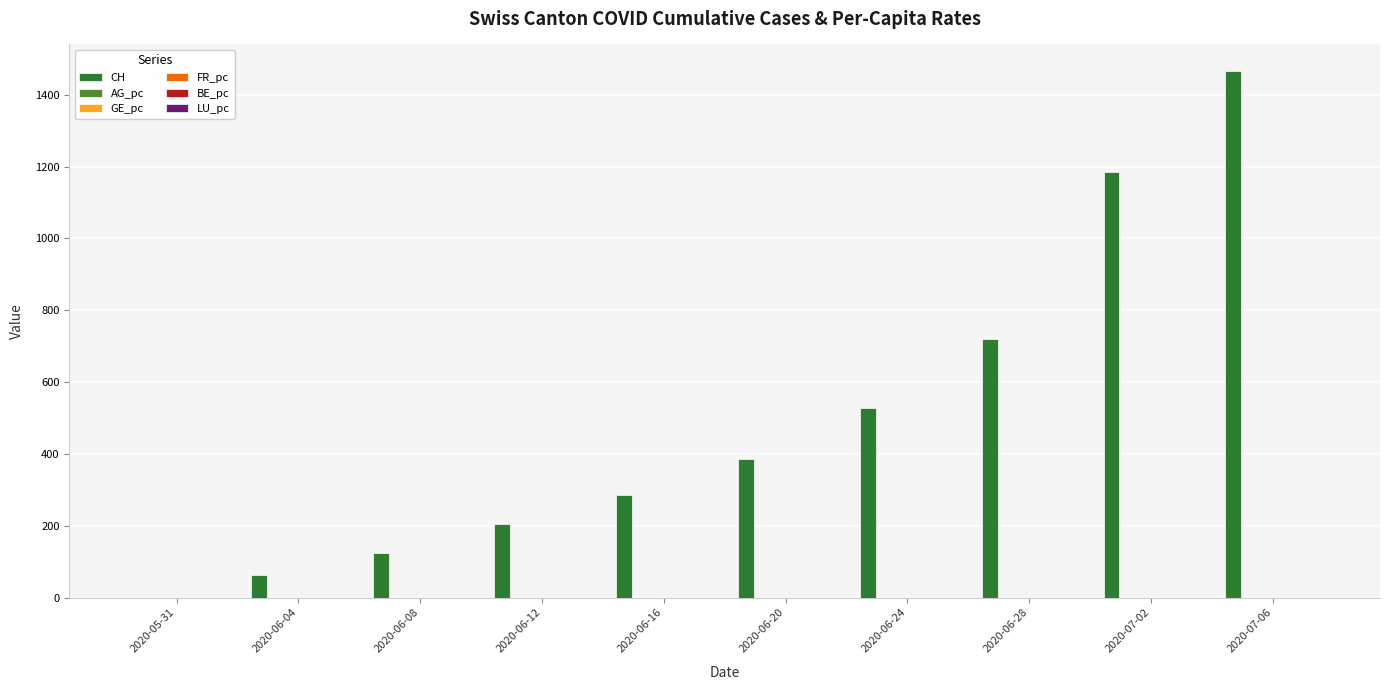

How many series are shown in this chart?

6